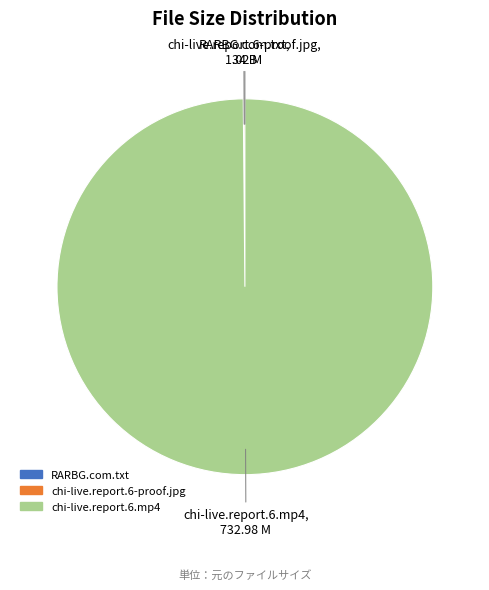

Which slice is the largest?

chi-live.report.6.mp4